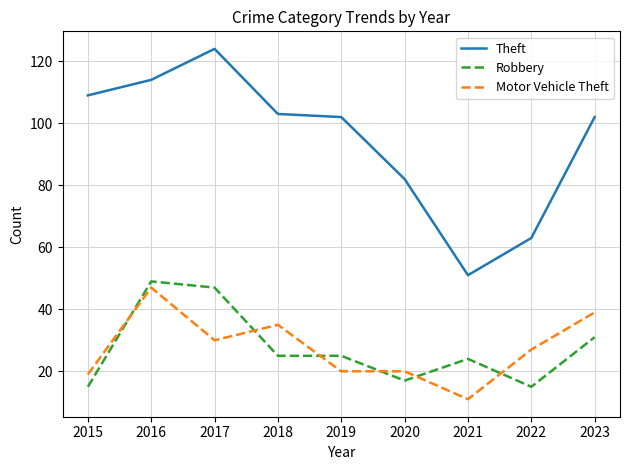

What is the difference between the Robbery values at 2017 and 2016?

2